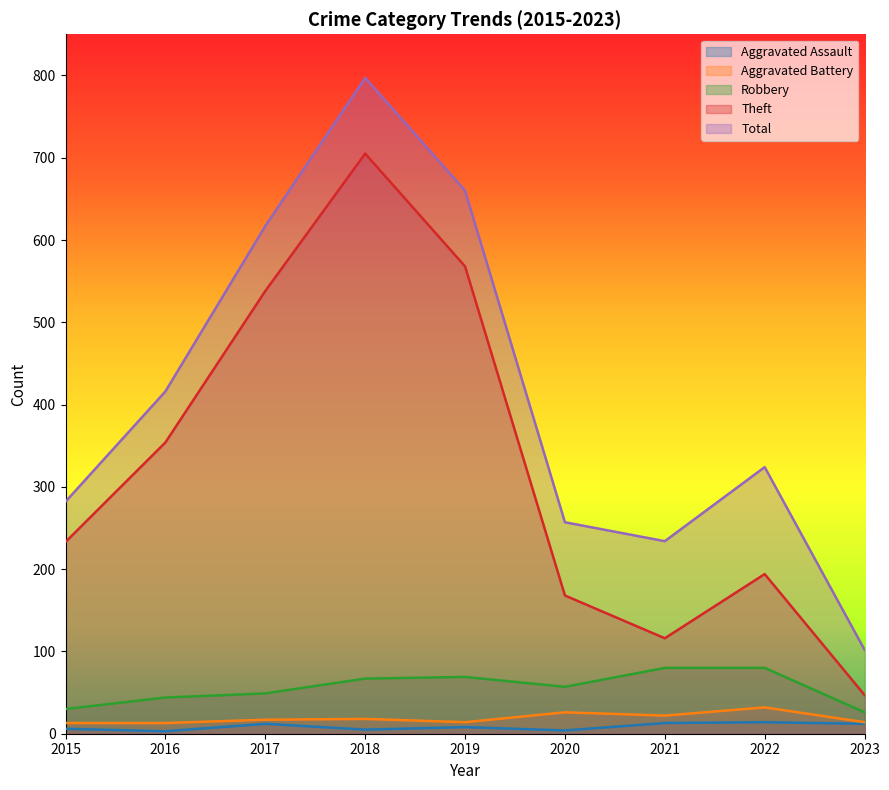

What is the lowest value of the Aggravated Assault series?

3